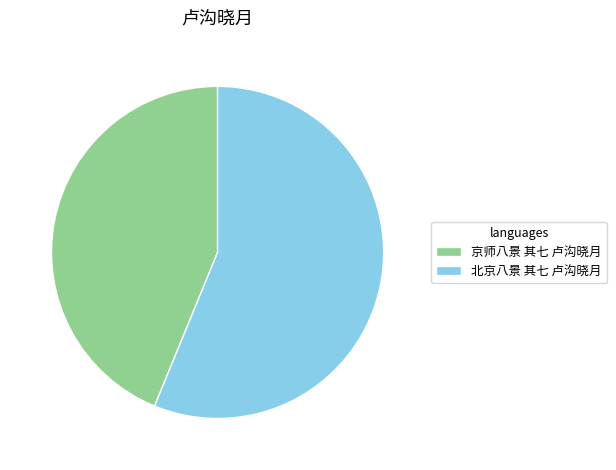

What is the ratio of the value at 京师八景 其七 卢沟晓月 to the value at 北京八景 其七 卢沟晓月?

0.8